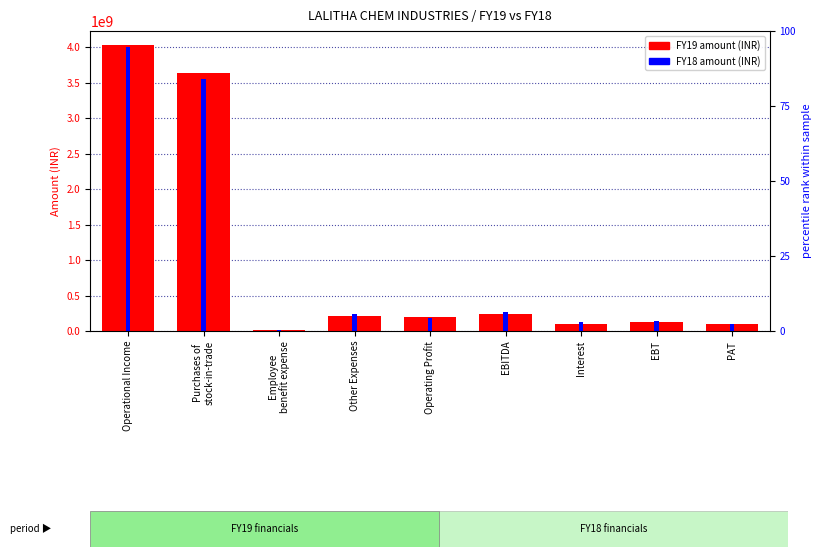

How many bars are there in total?

18